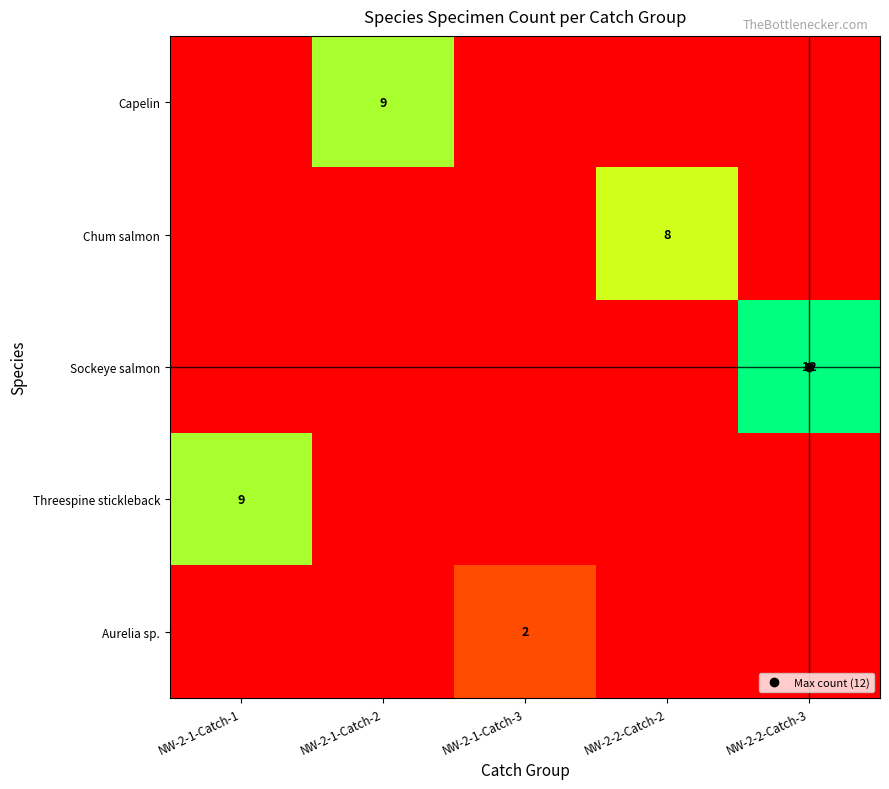

At how many categories does at least one series exceed 7?

4